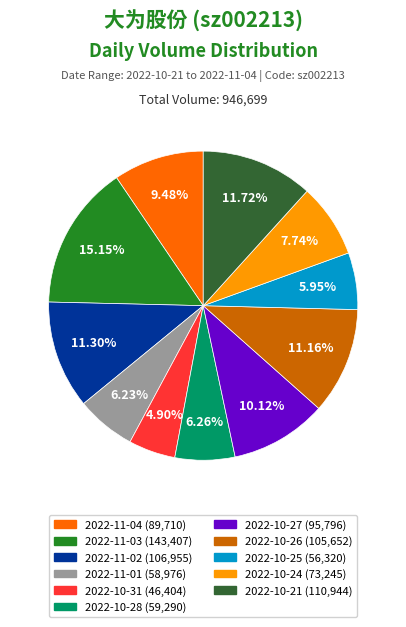

To the nearest percent, what is the combined percentage of 2022-11-02 and 2022-10-28?

18%